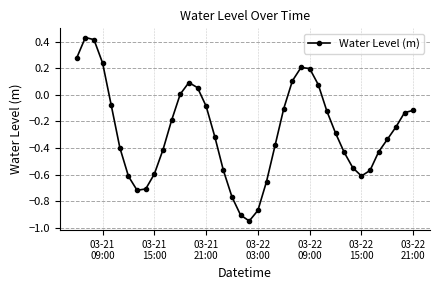

How many points are lower than both their immediate neighbors (excluding endpoints)?

3